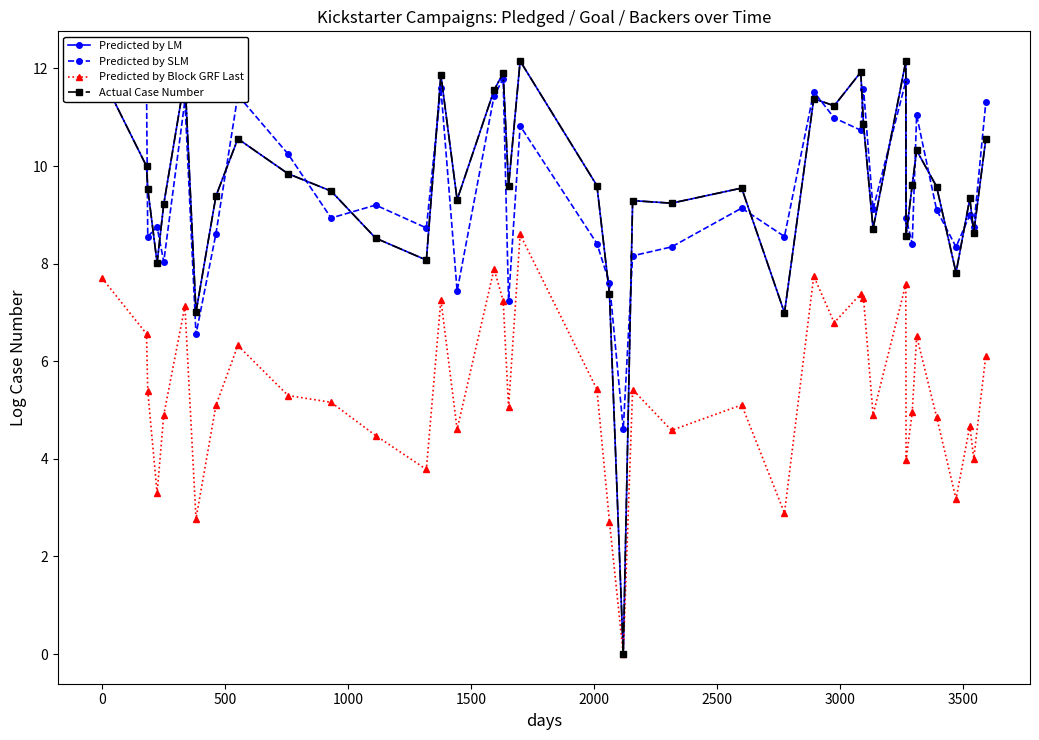

What is the sum of all Predicted by LM values?

382.4